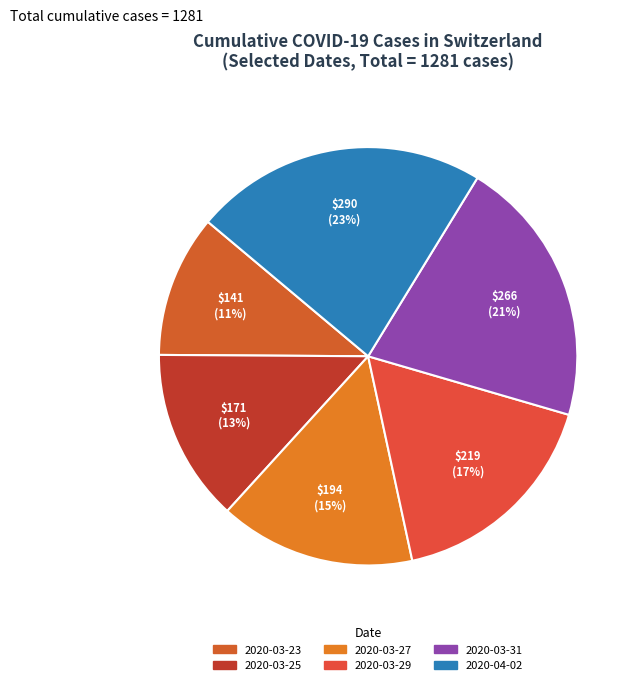

Which slice is the largest?

2020-04-02